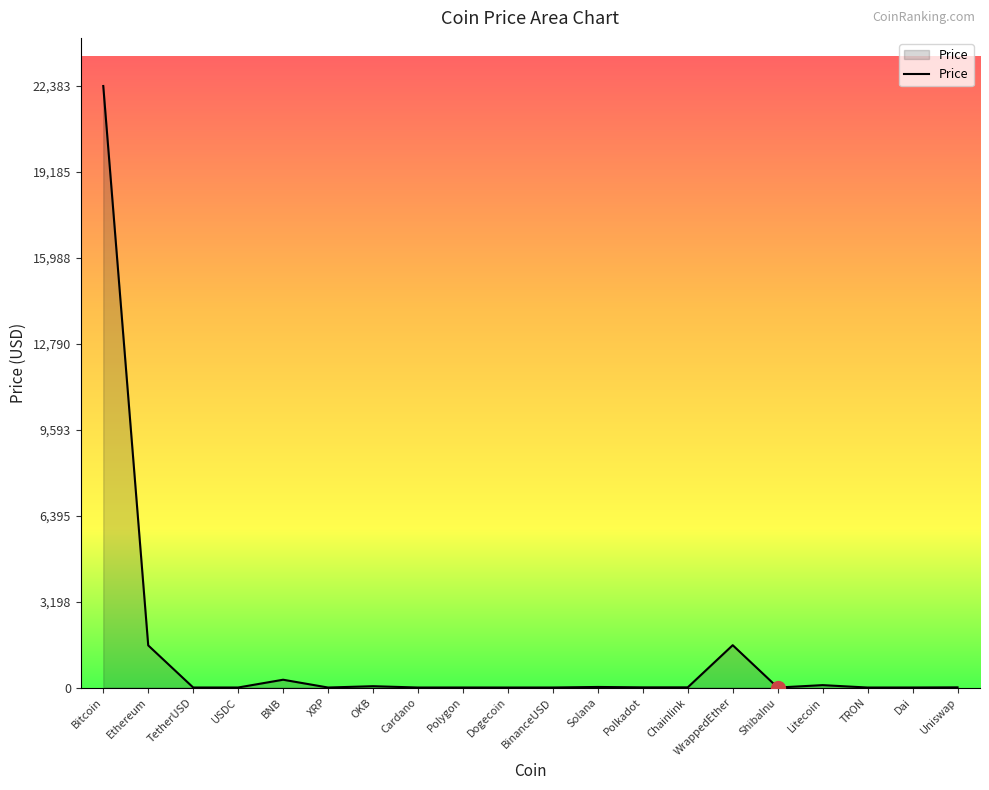

Which category has the highest value across all series?

Bitcoin